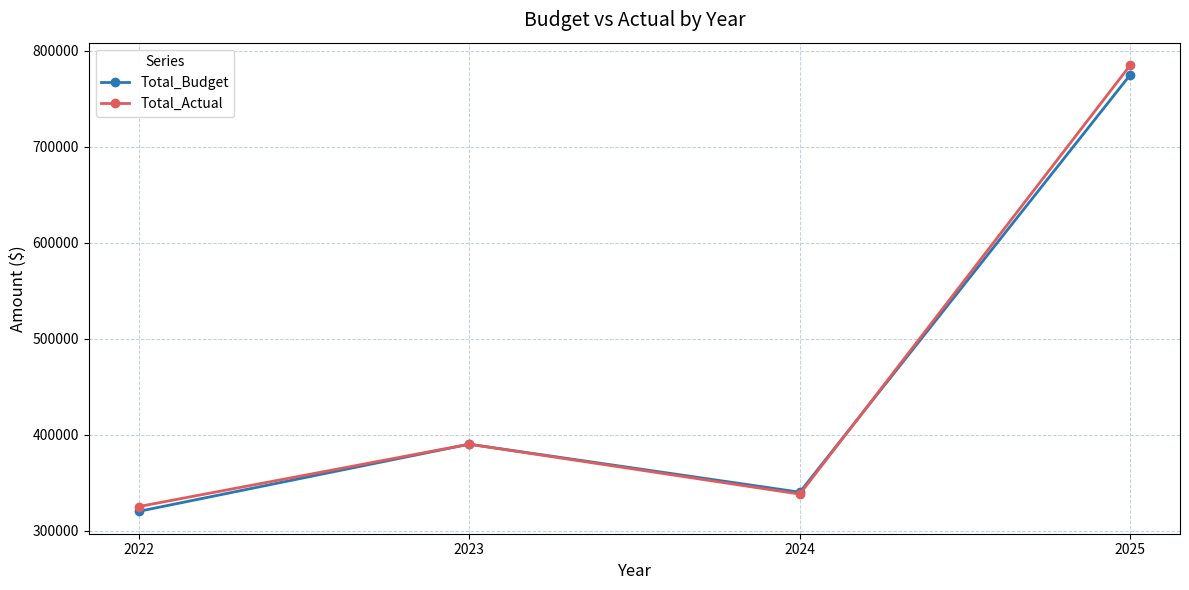

What is the difference between the maximum and minimum values in the Total_Actual series?

460000